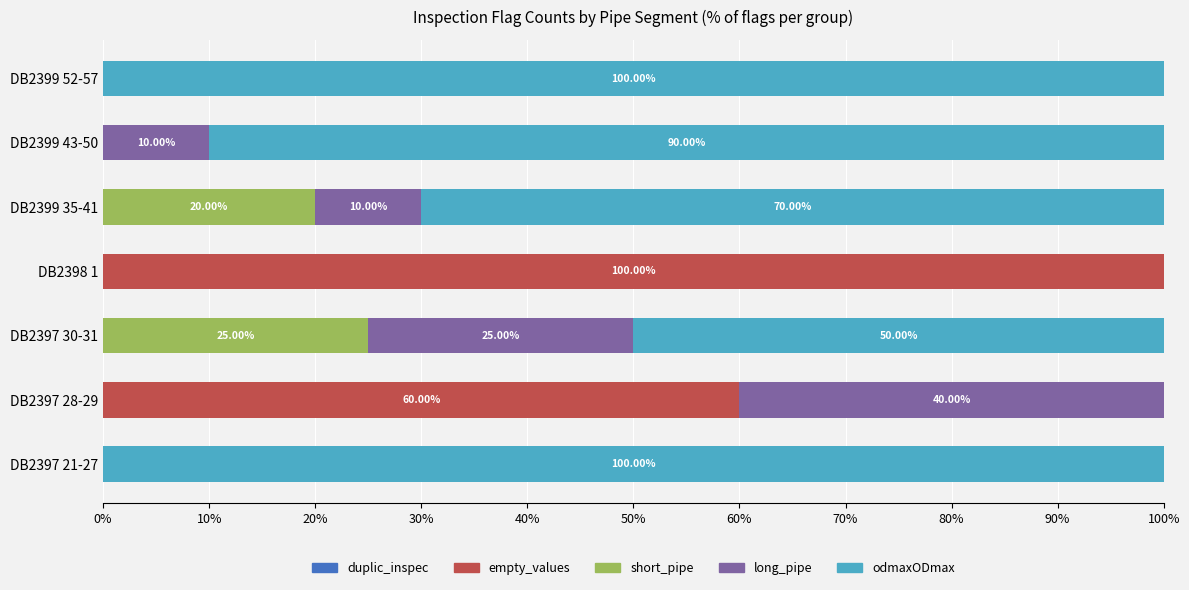

What is the total value across all series at DB2399 43-50?

100